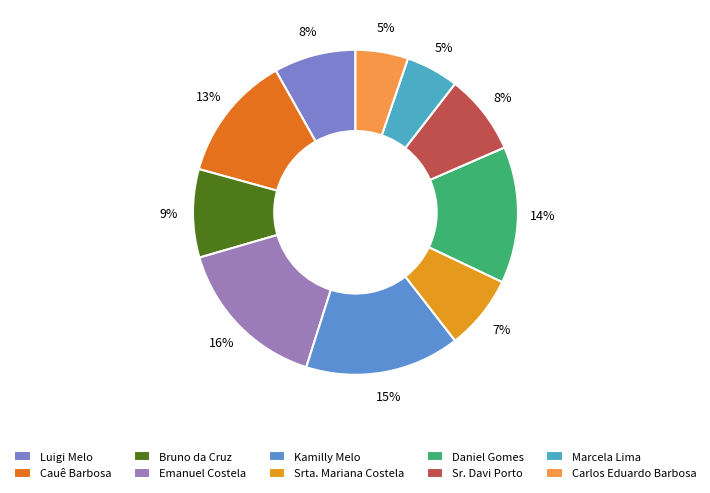

How many segments does this pie chart have?

10